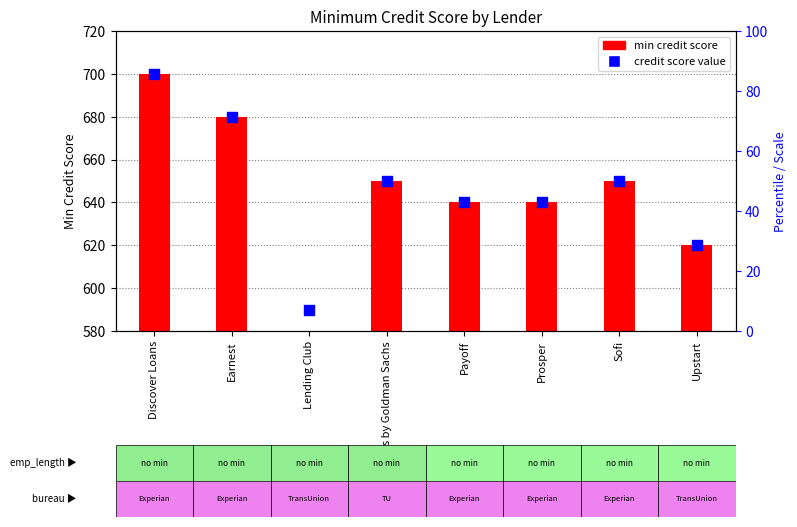

Which has a higher value, Sofi or Discover Loans?

Discover Loans